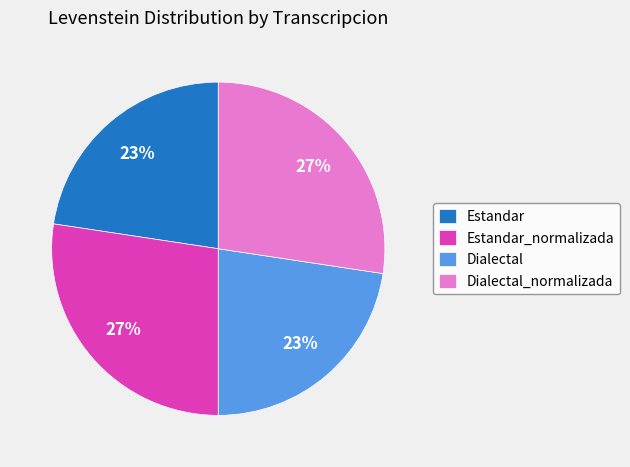

Is Dialectal_normalizada the majority of the pie?

No